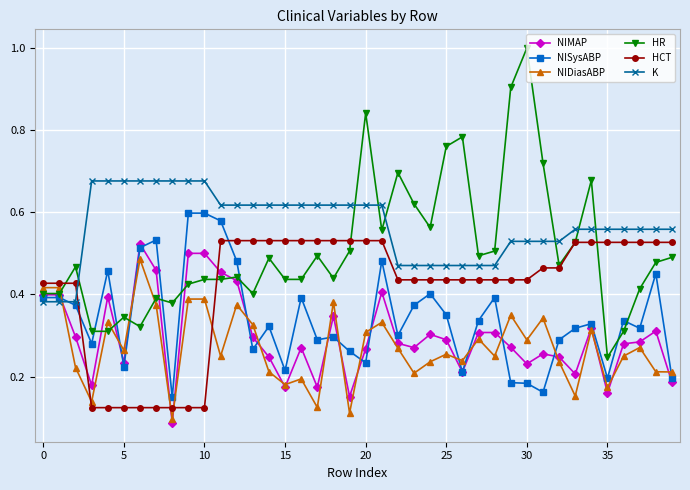

Which series has the largest total across all categories?

K